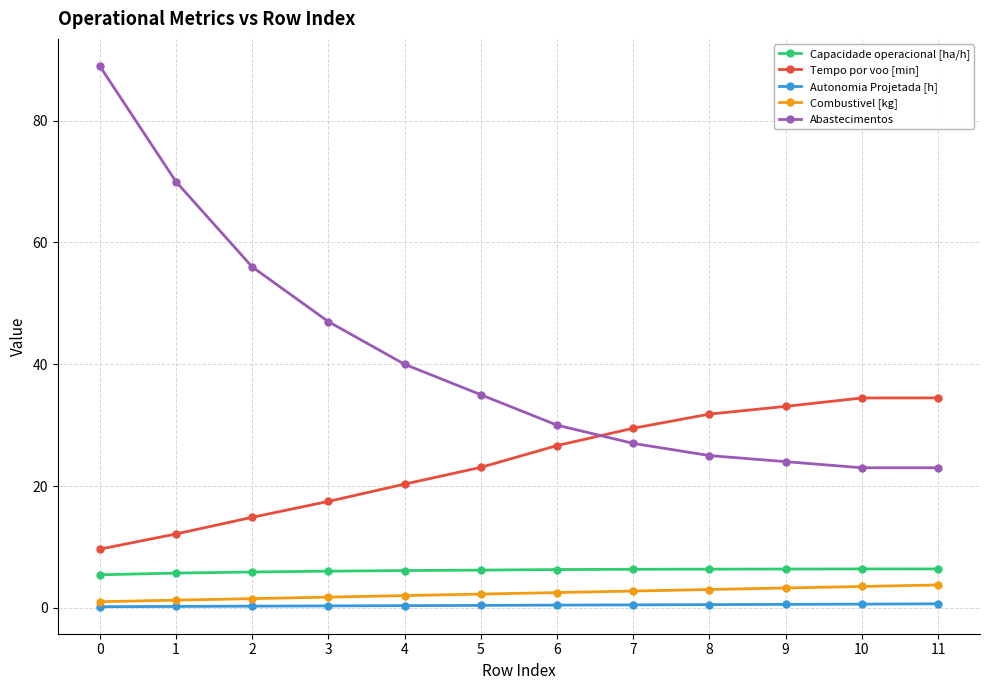

What is the highest value of the Abastecimentos series?

89.0